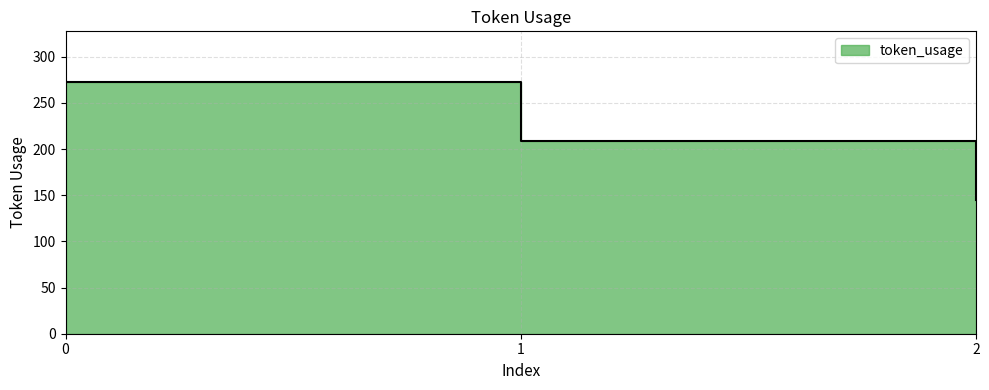

Reading left to right, list all the values displayed in this chart.

273	209	145